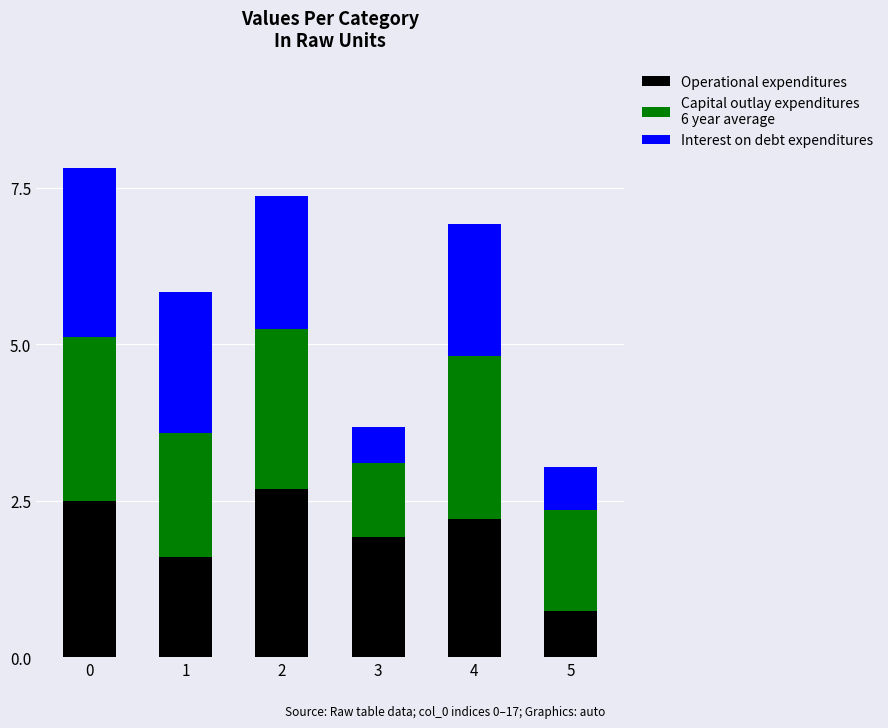

What is the total value across all series at 3?

3.7